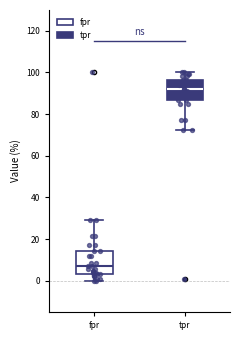

Reading left to right, read every box against the y-axis: the position of its median line, the range the box covers, and the ends of its whiskers. The values are not printed on the chart, so give them approximately, as read against the axis.

fpr: median 8, box 4 to 14, whiskers 0 to 30
tpr: median 92, box 86 to 96, whiskers 72 to 100